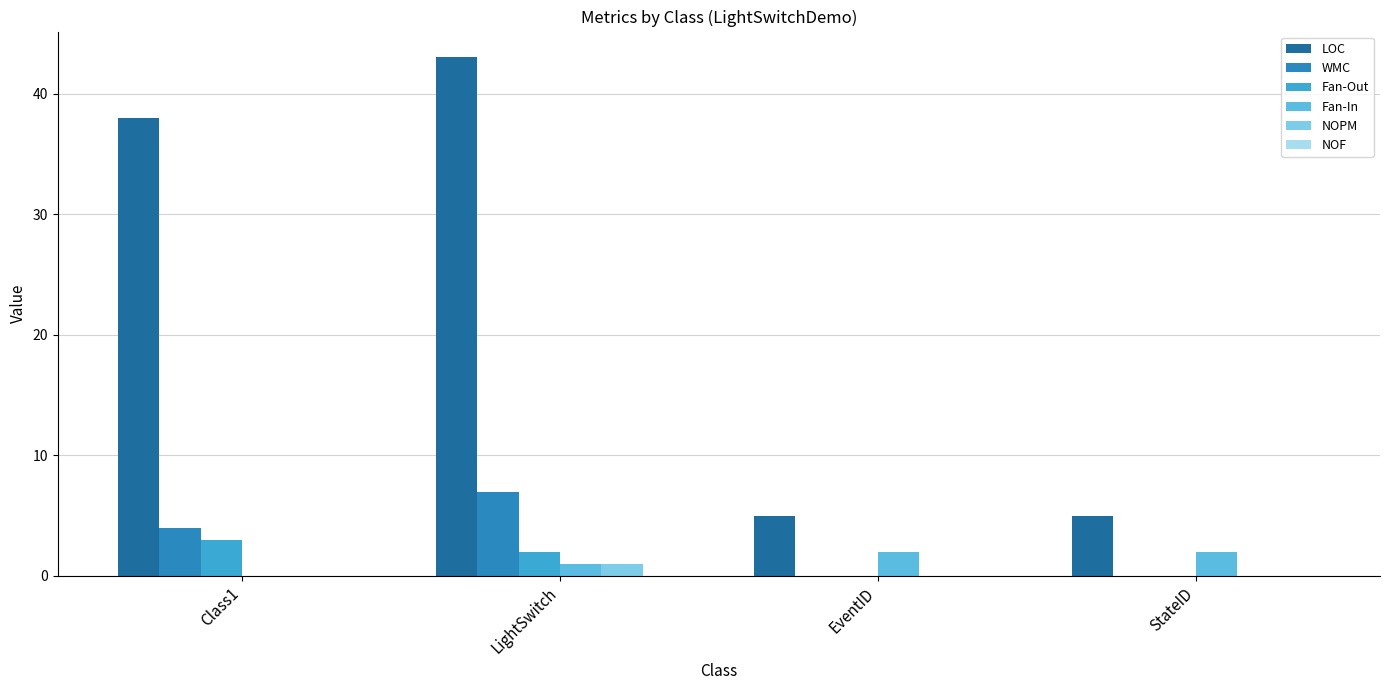

Are the bars horizontal?

No